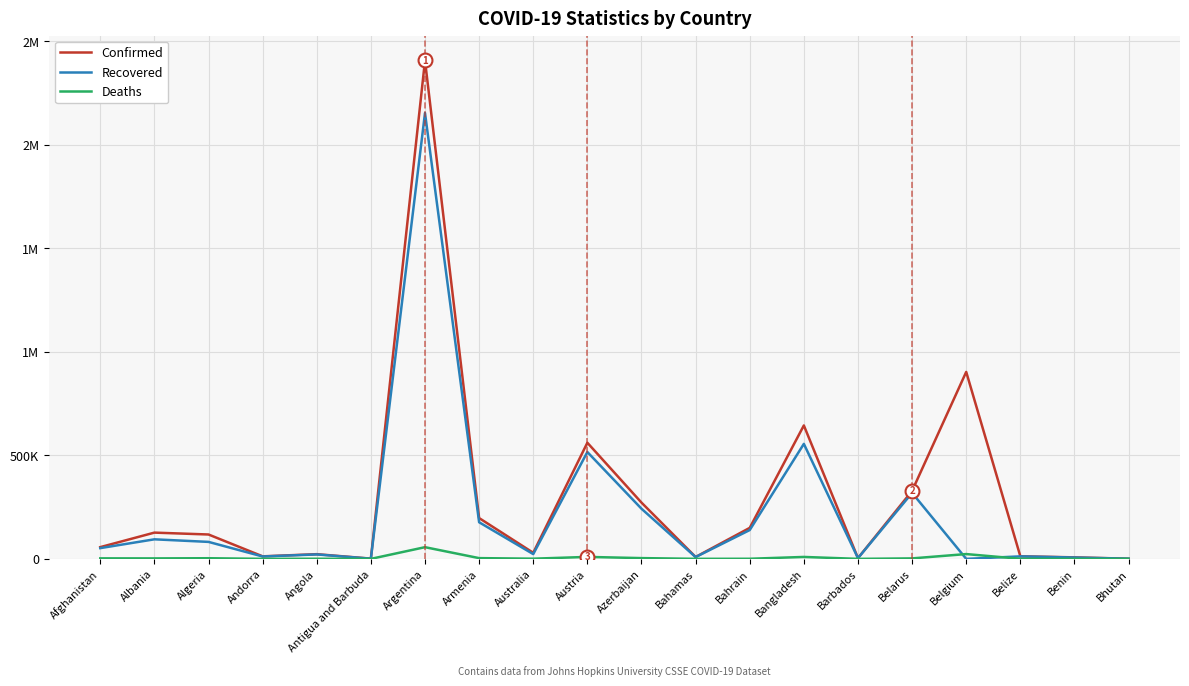

Reading right to left, extract all data points from this chart.

Confirmed: 891	7313	12456	902964	328290	3679	644439	149791	9171	271834	560972	29365	197113	2407159	1173	22717	12286	117739	126795	56717
Recovered: 870	6452	12090	0	318756	3534	555414	139205	8676	242293	516084	23048	176889	2153509	885	21452	11523	81994	94431	51902
Deaths: 1	93	317	23202	2294	43	9318	541	188	3711	9482	909	3614	56471	29	543	117	3108	2274	2508